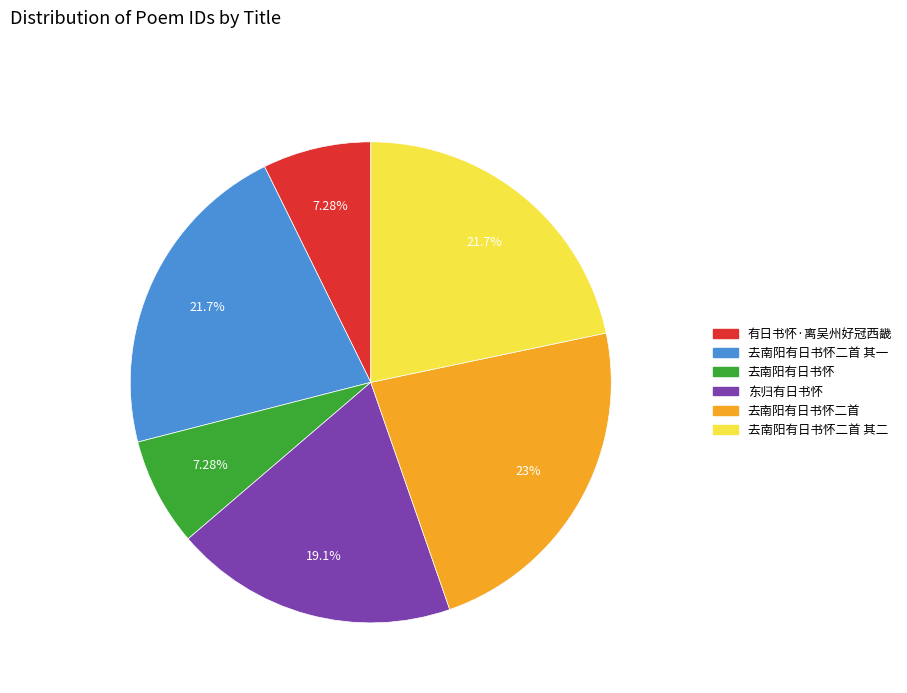

Does any single category account for the majority?

No